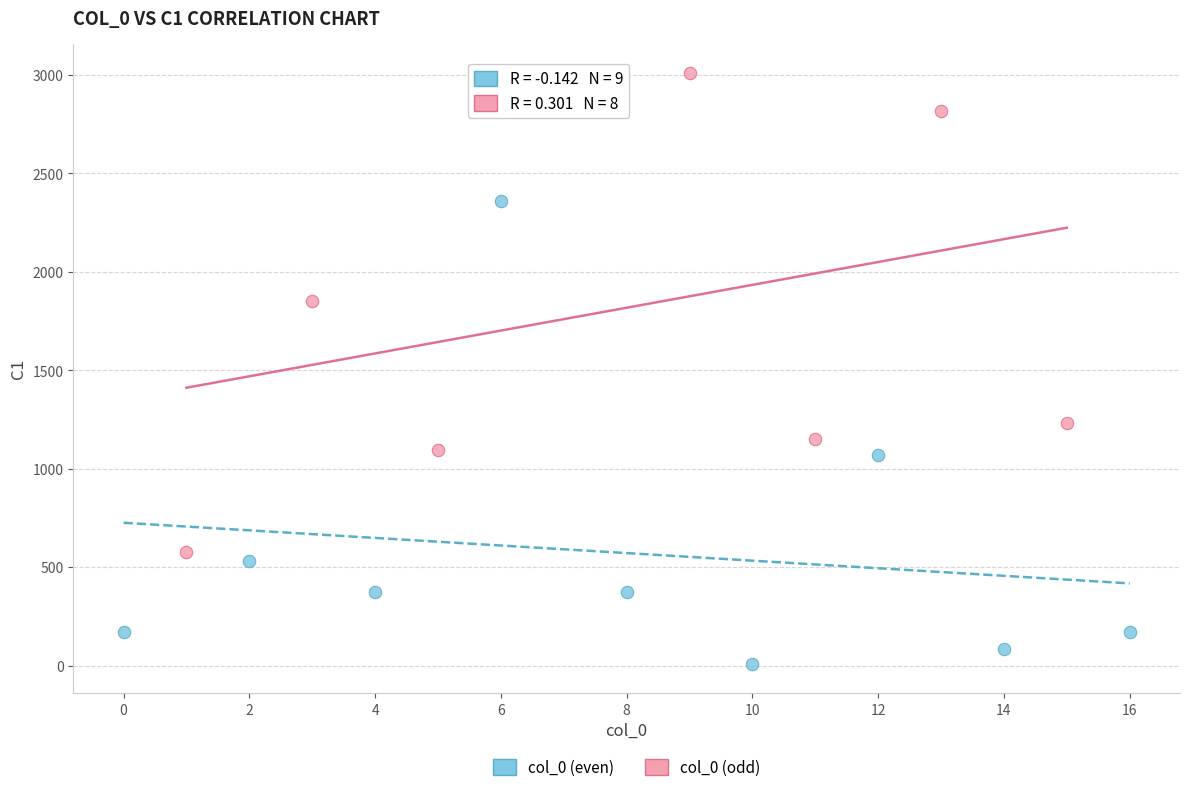

Which series reaches the minimum Y coordinate?

col_0 (even)